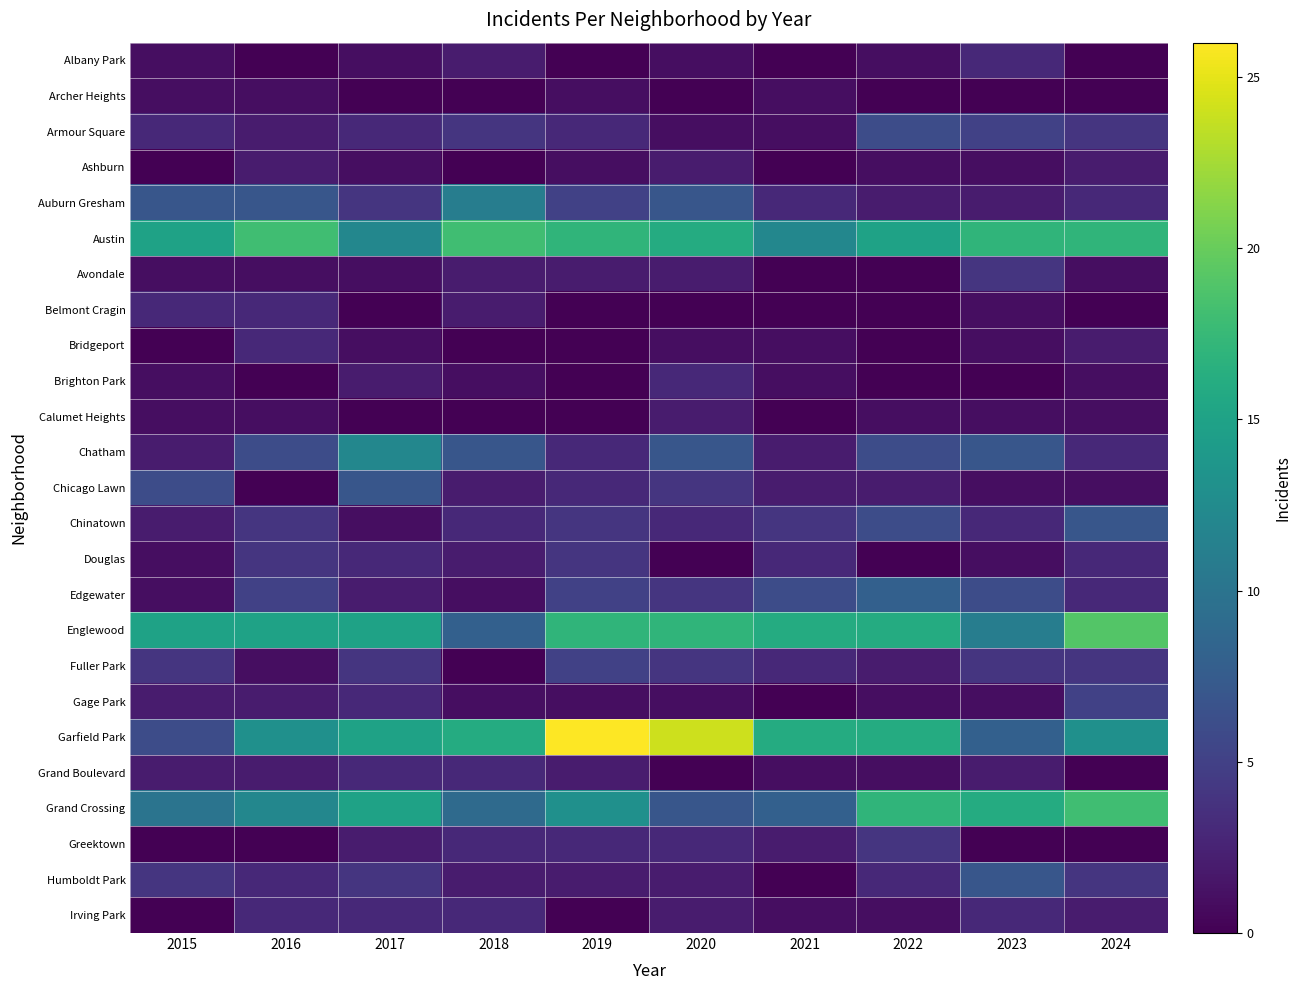

Reading right to left, transcribe all the data shown in this chart.

Albany Park: 2024=0	2023=3	2022=1	2021=0	2020=1	2019=0	2018=2	2017=1	2016=0	2015=1
Archer Heights: 2024=0	2023=0	2022=0	2021=1	2020=0	2019=1	2018=0	2017=0	2016=1	2015=1
Armour Square: 2024=4	2023=5	2022=6	2021=1	2020=1	2019=3	2018=4	2017=3	2016=2	2015=3
Ashburn: 2024=2	2023=1	2022=1	2021=0	2020=2	2019=1	2018=0	2017=1	2016=2	2015=0
Auburn Gresham: 2024=3	2023=2	2022=2	2021=3	2020=7	2019=5	2018=11	2017=4	2016=7	2015=7
Austin: 2024=17	2023=17	2022=15	2021=12	2020=16	2019=17	2018=18	2017=12	2016=18	2015=15
Avondale: 2024=1	2023=4	2022=0	2021=0	2020=2	2019=2	2018=2	2017=1	2016=1	2015=1
Belmont Cragin: 2024=0	2023=1	2022=0	2021=0	2020=0	2019=0	2018=2	2017=0	2016=3	2015=3
Bridgeport: 2024=2	2023=1	2022=0	2021=1	2020=1	2019=0	2018=0	2017=1	2016=3	2015=0
Brighton Park: 2024=1	2023=0	2022=0	2021=1	2020=3	2019=0	2018=1	2017=2	2016=0	2015=1
Calumet Heights: 2024=1	2023=1	2022=1	2021=0	2020=2	2019=0	2018=0	2017=0	2016=1	2015=1
Chatham: 2024=3	2023=7	2022=6	2021=2	2020=7	2019=3	2018=7	2017=12	2016=6	2015=2
Chicago Lawn: 2024=1	2023=1	2022=2	2021=2	2020=4	2019=3	2018=2	2017=7	2016=0	2015=6
Chinatown: 2024=7	2023=3	2022=6	2021=4	2020=3	2019=4	2018=3	2017=1	2016=4	2015=2
Douglas: 2024=3	2023=1	2022=0	2021=3	2020=0	2019=4	2018=2	2017=3	2016=4	2015=1
Edgewater: 2024=3	2023=6	2022=8	2021=6	2020=4	2019=5	2018=1	2017=2	2016=5	2015=1
Englewood: 2024=19	2023=11	2022=16	2021=16	2020=17	2019=17	2018=8	2017=15	2016=15	2015=15
Fuller Park: 2024=4	2023=4	2022=2	2021=3	2020=4	2019=5	2018=0	2017=4	2016=1	2015=4
Gage Park: 2024=5	2023=1	2022=1	2021=0	2020=1	2019=1	2018=1	2017=3	2016=2	2015=2
Garfield Park: 2024=13	2023=8	2022=16	2021=16	2020=24	2019=26	2018=16	2017=15	2016=13	2015=6
Grand Boulevard: 2024=0	2023=2	2022=1	2021=1	2020=0	2019=2	2018=3	2017=3	2016=2	2015=2
Grand Crossing: 2024=18	2023=16	2022=17	2021=8	2020=7	2019=13	2018=9	2017=15	2016=12	2015=10
Greektown: 2024=0	2023=0	2022=4	2021=2	2020=3	2019=3	2018=3	2017=2	2016=0	2015=0
Humboldt Park: 2024=4	2023=7	2022=3	2021=0	2020=2	2019=2	2018=2	2017=4	2016=3	2015=4
Irving Park: 2024=2	2023=3	2022=1	2021=1	2020=2	2019=0	2018=3	2017=3	2016=3	2015=0